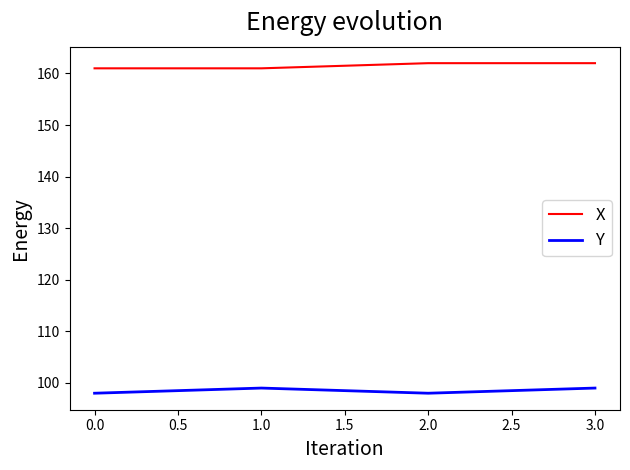

How many interior local valleys does the Y series have?

1